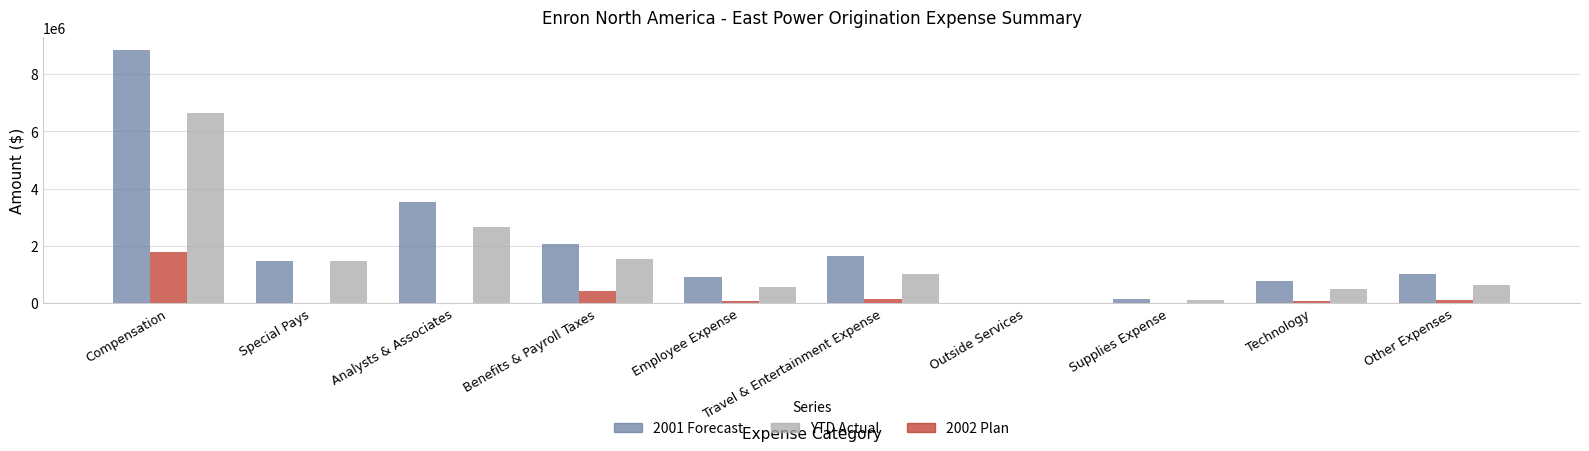

What is the sum of all YTD Actual values?

15074236.1